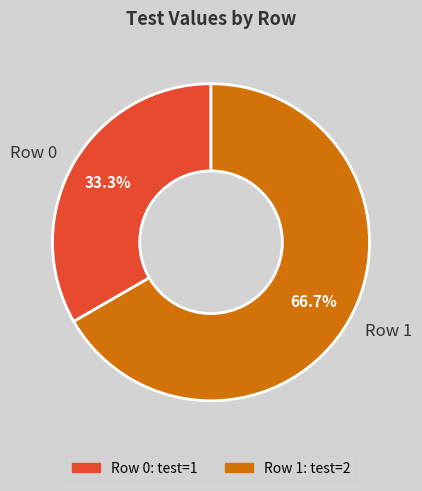

Does Row 0 account for over 50% of the chart?

No